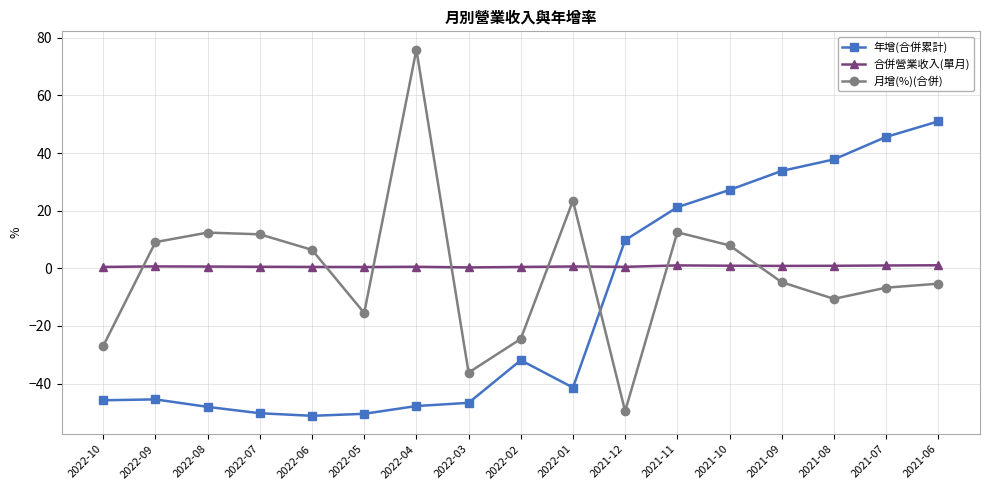

What is the highest value of the 合併營業收入(單月) series?

1.1